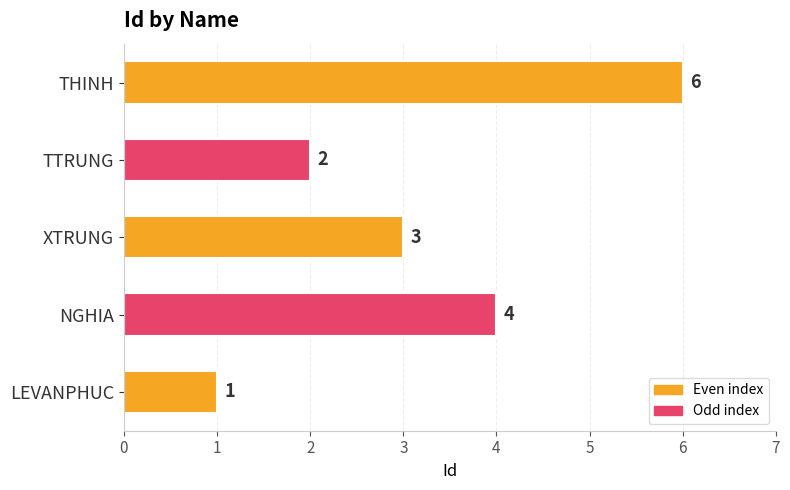

True or false: the data shows 4 at NGHIA.

True